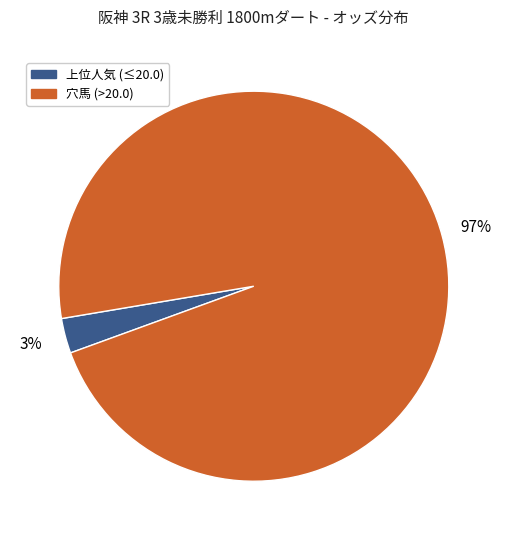

Is there any slice that represents more than half of the pie?

Yes